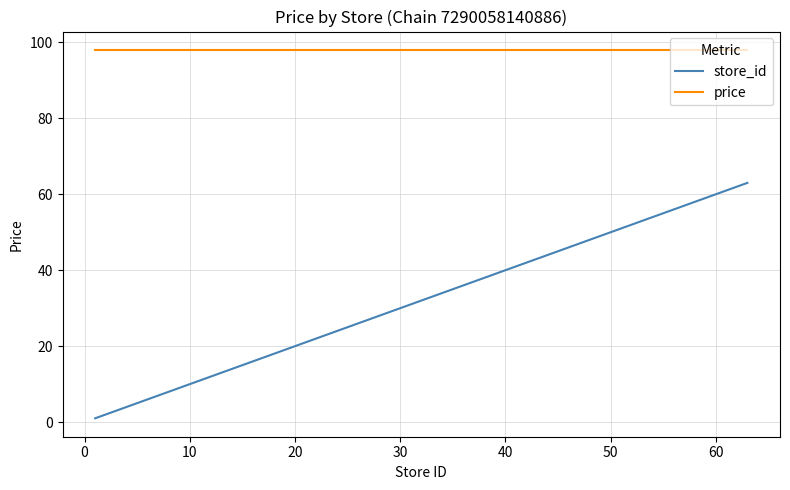

Rank the series by their average value, from highest to lowest.

price, store_id